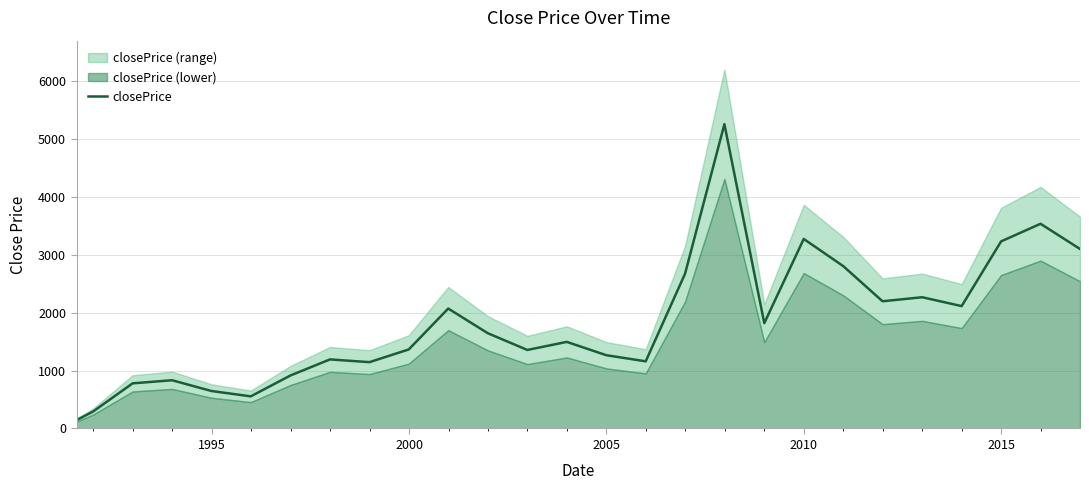

True or false: there are more than 2 points higher than both neighbors.

True